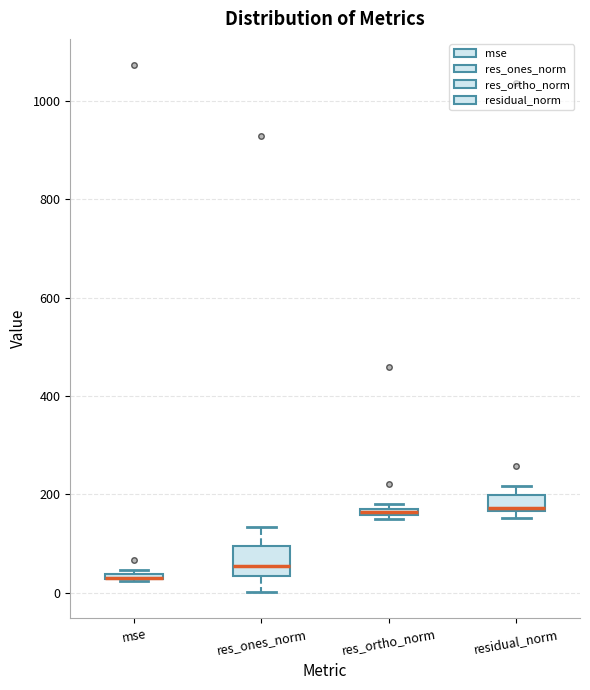

Which box is the tallest, from its lower edge to its upper edge?

res_ones_norm